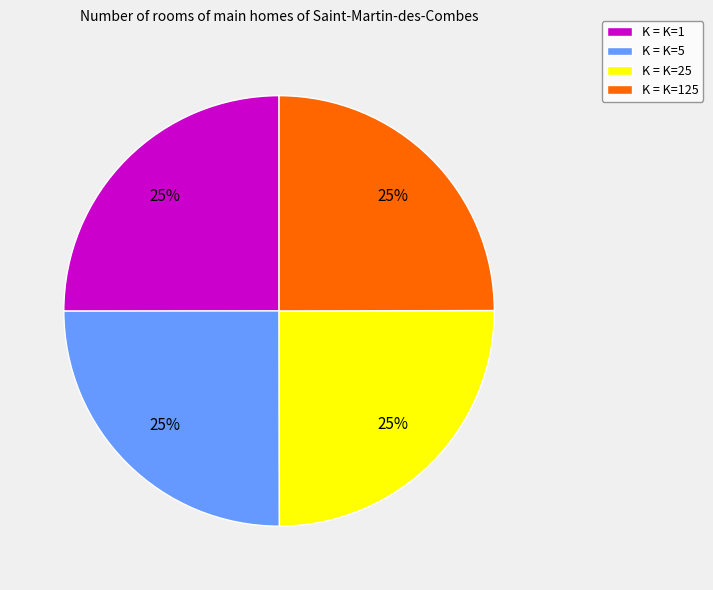

Is K = K=5 the majority of the pie?

No